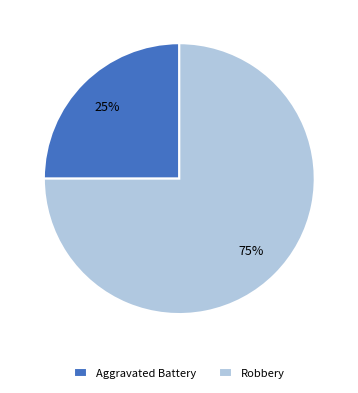

Count the number of slices in the pie.

2